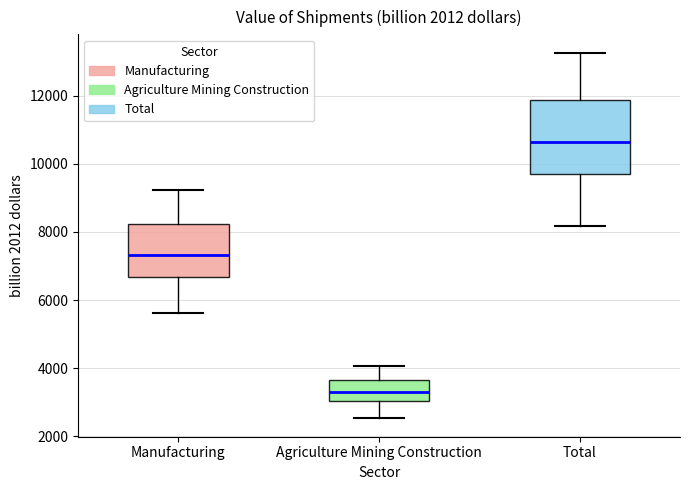

Comparing the boxes themselves (not the whiskers), which one is the tallest?

Total